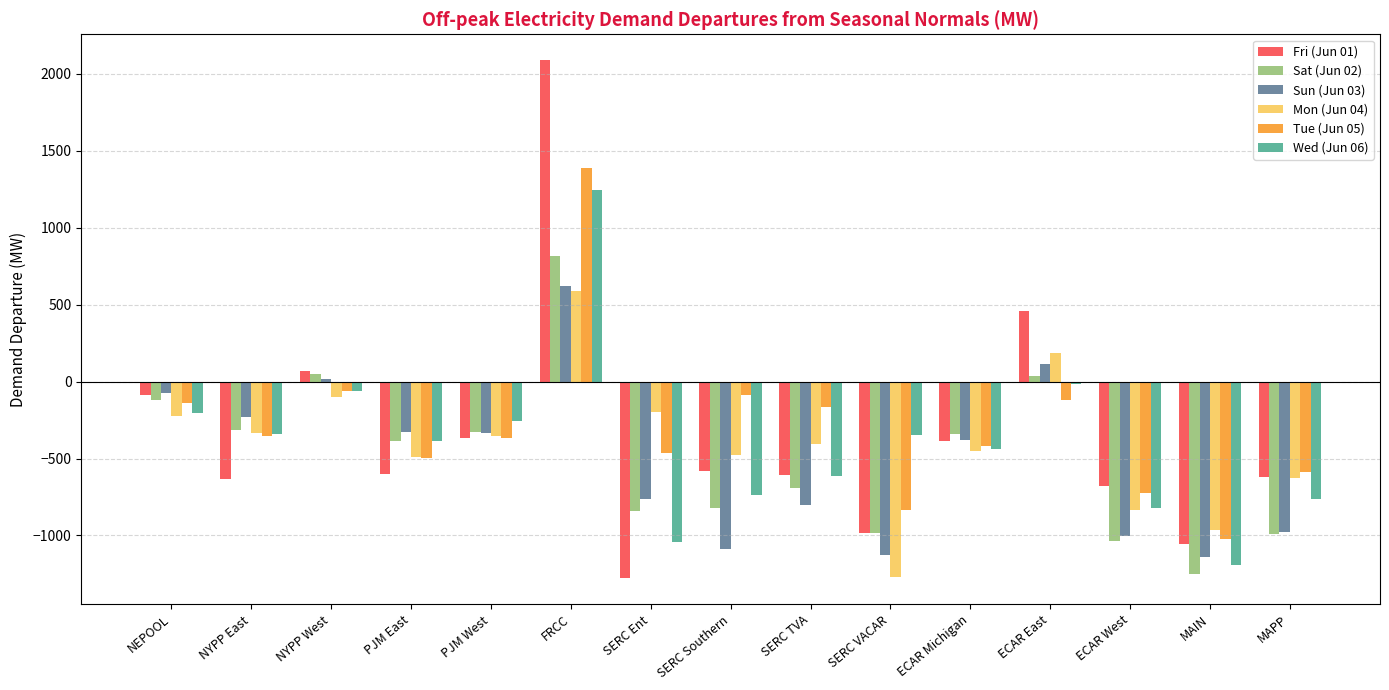

What is the highest value of the Tue (Jun 05) series?

1389.9